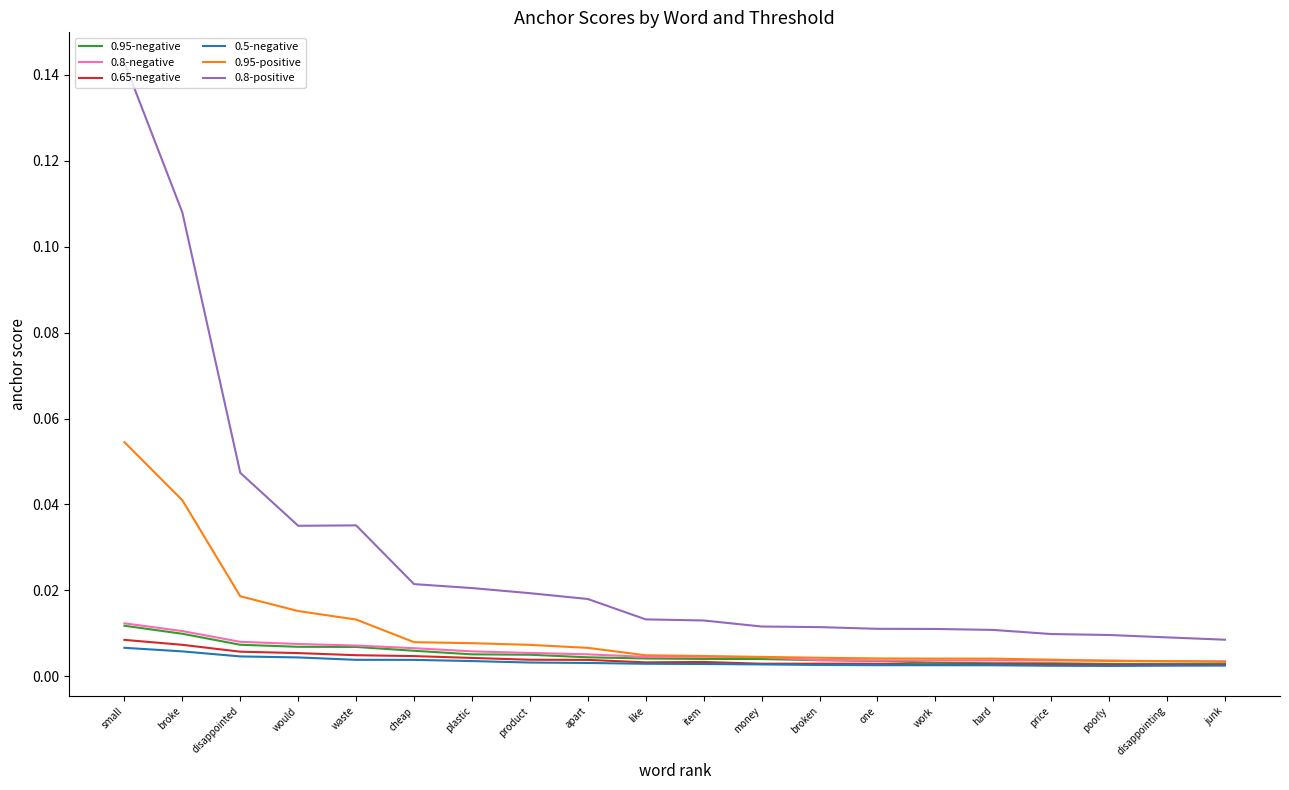

Which category has the highest value in the 0.8-positive series?

small